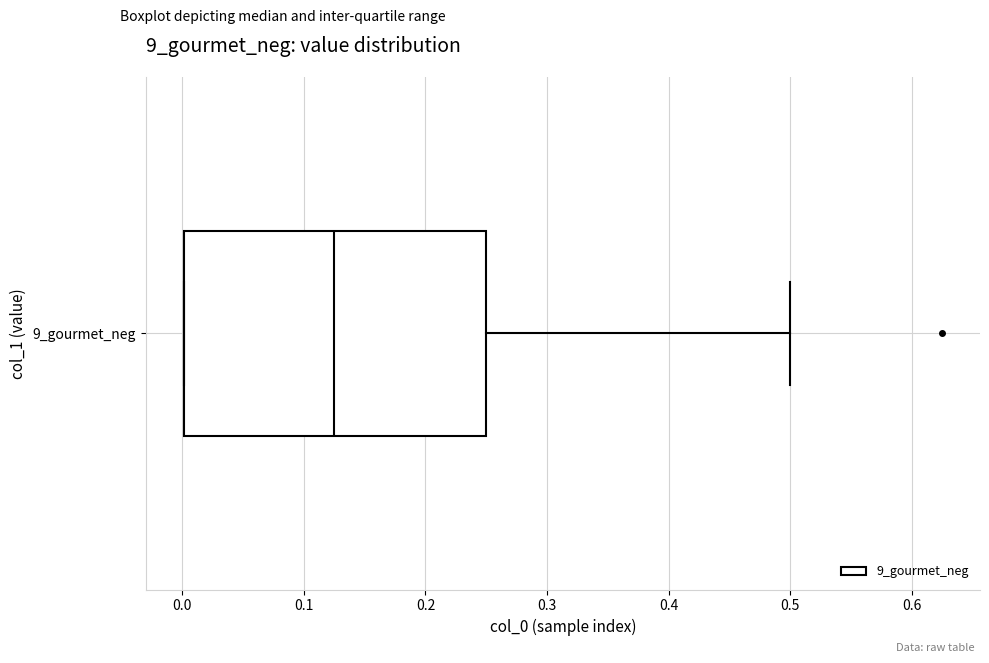

Where is the left edge of the box for 9_gourmet_neg on the x-axis? The values are not printed on the chart, so give them approximately, as read against the axis.

0.00